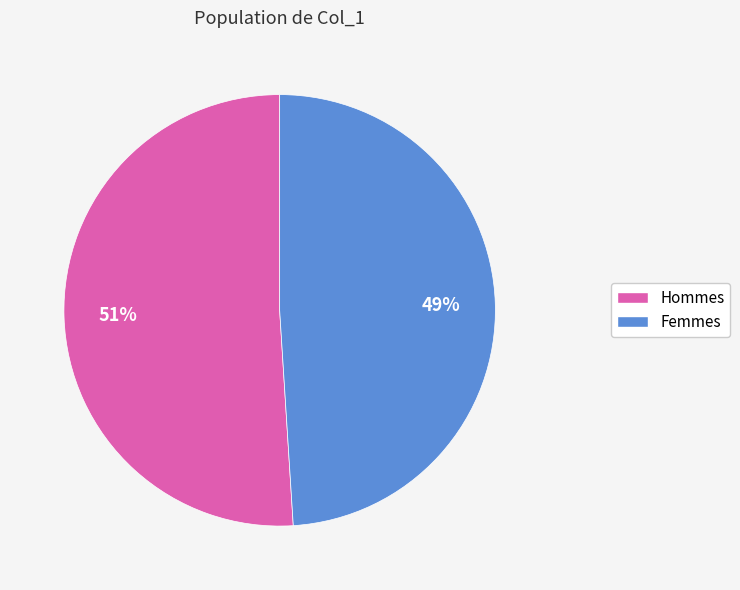

To the nearest percent, what is the difference between the largest and smallest slice percentages?

2%